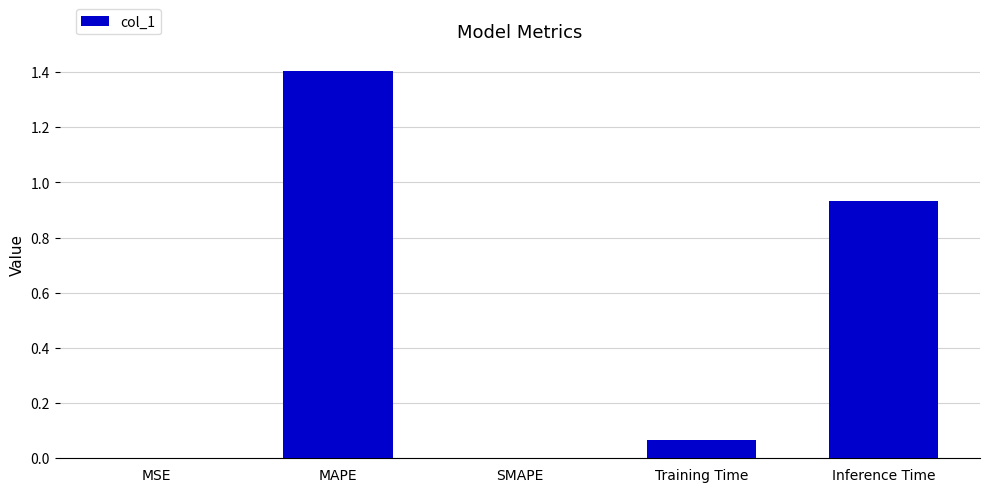

Between MAPE and Training Time, which is larger?

MAPE